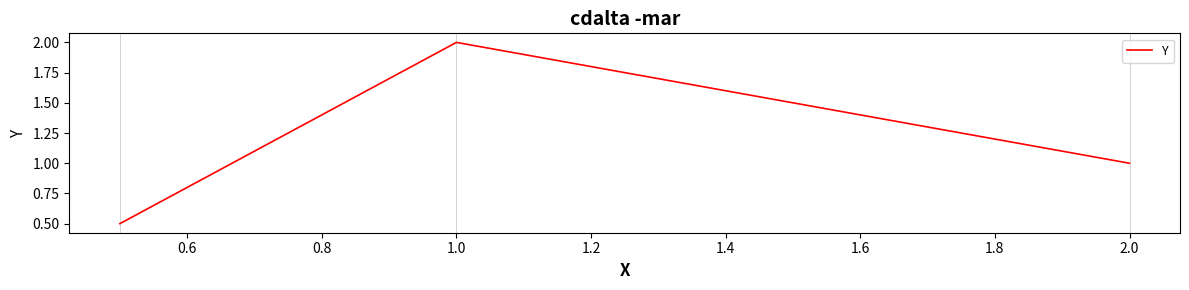

How many series are shown in this chart?

1